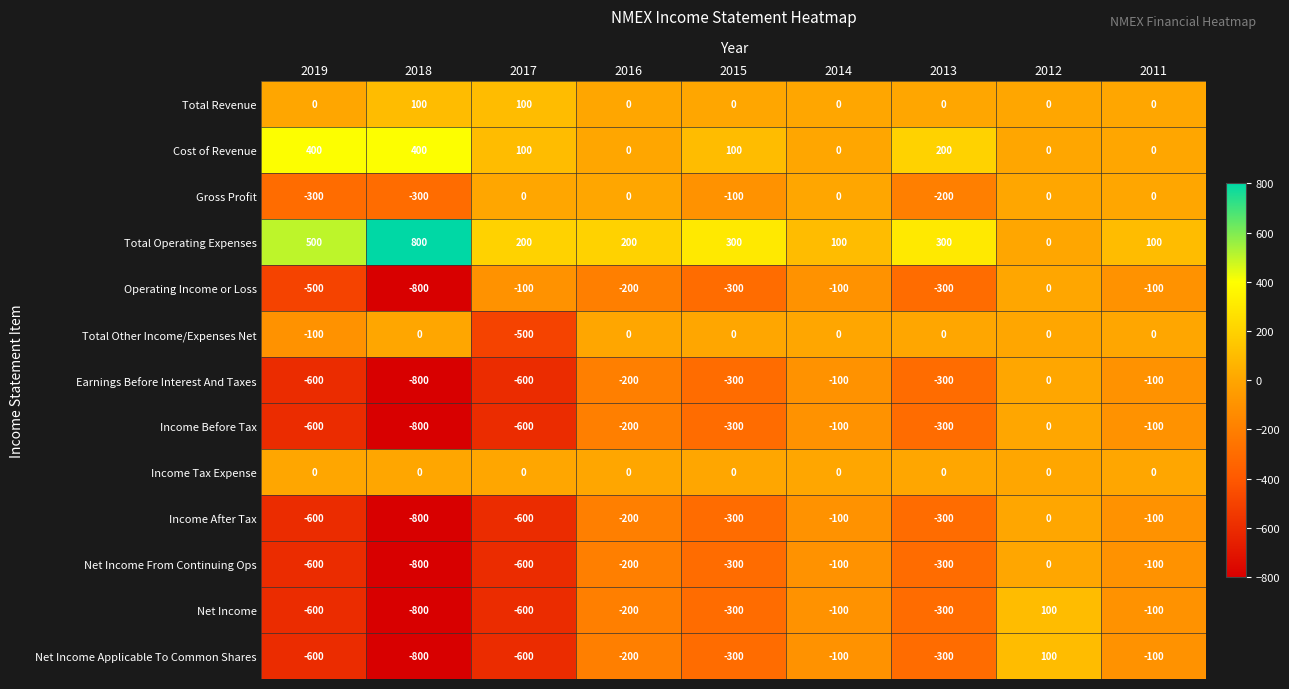

At which label does Income Before Tax reach its minimum?

2018